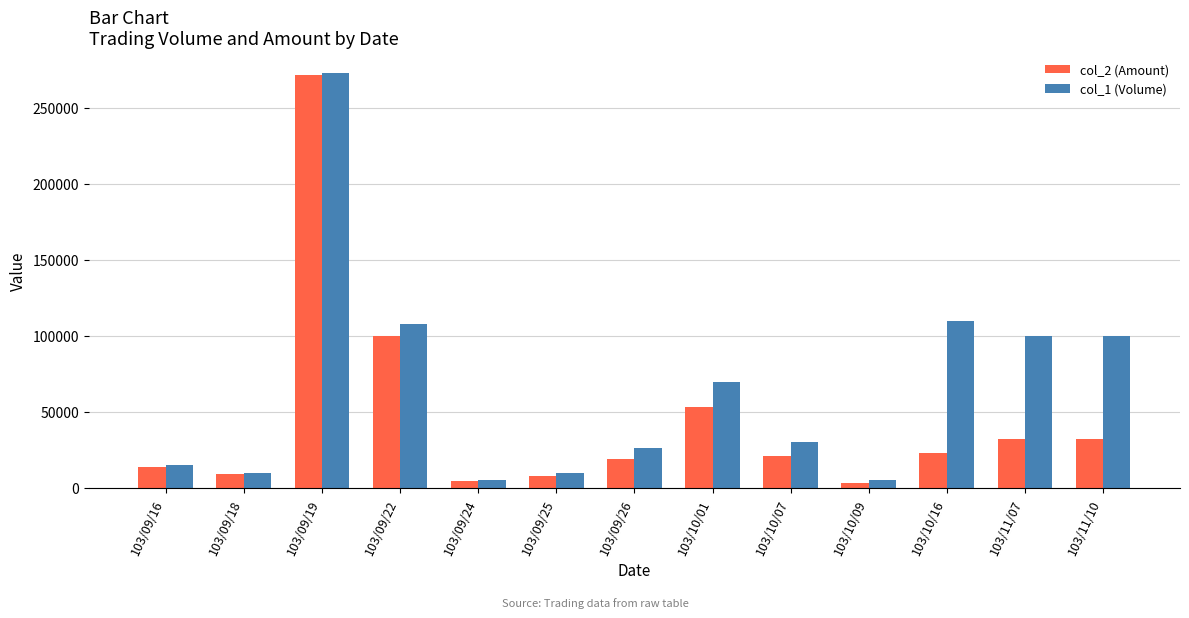

Count the number of data series in this chart.

2